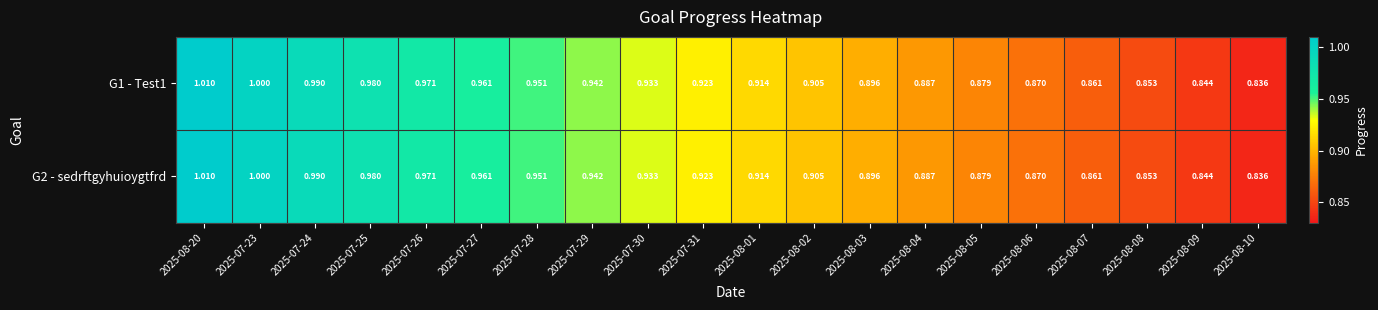

Is the value of G2 - sedrftgyhuioygtfrd at 2025-08-20 greater than the value of G1 - Test1 at 2025-08-01?

Yes